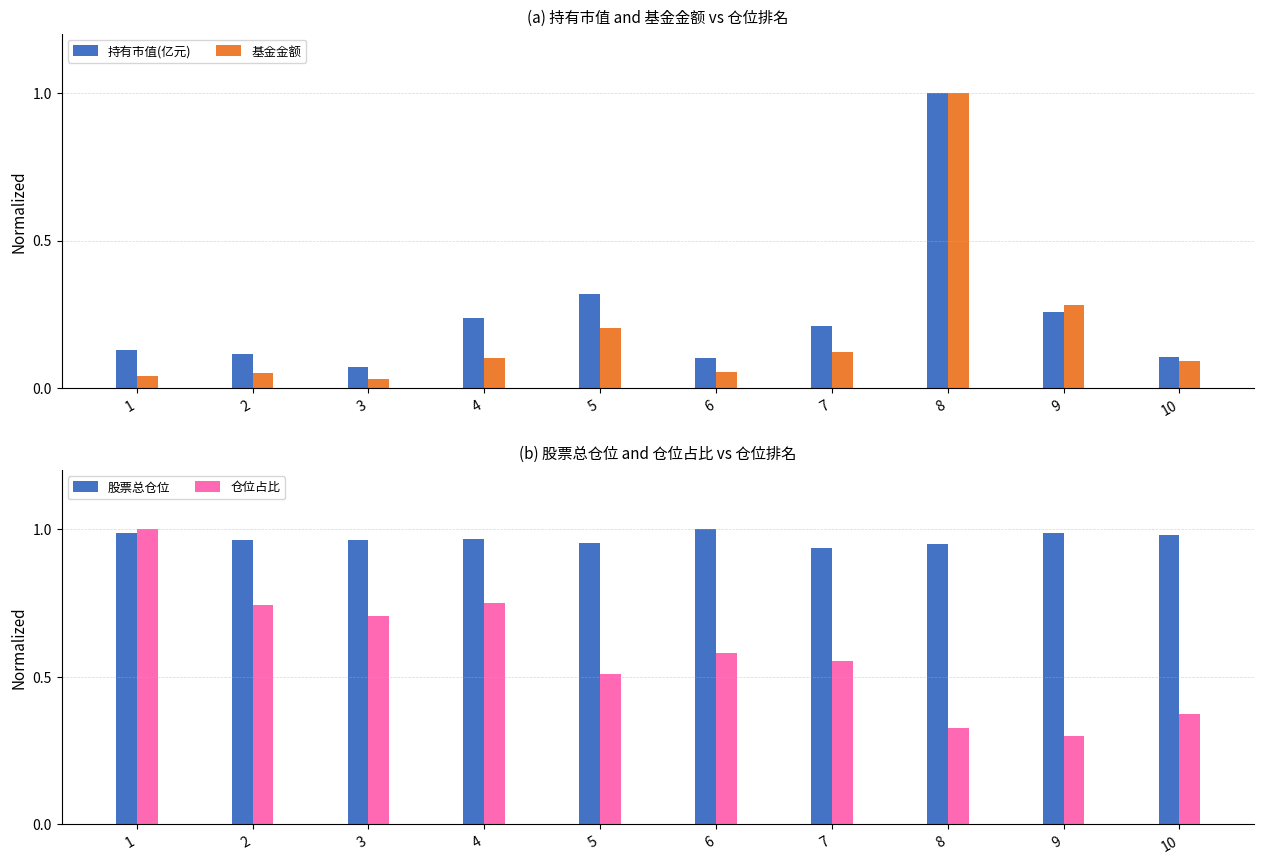

What is the value of the 仓位占比 bar at the 4th from the left?

0.7